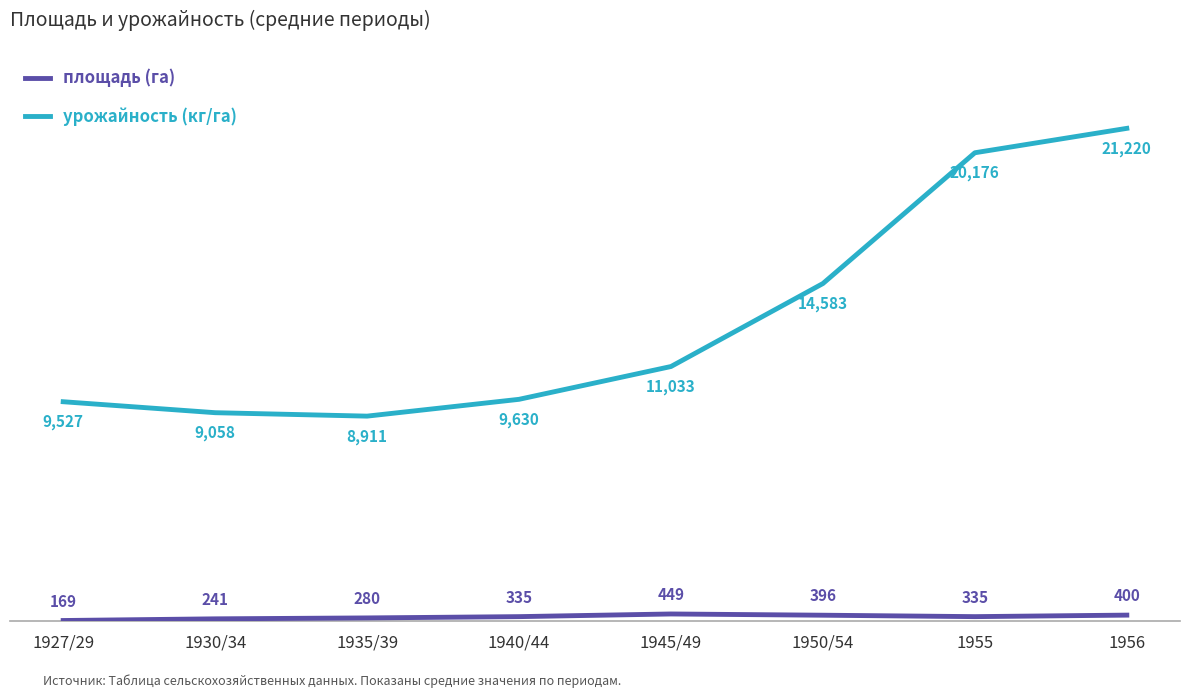

How many values in the площадь (га) series are below 335?

3